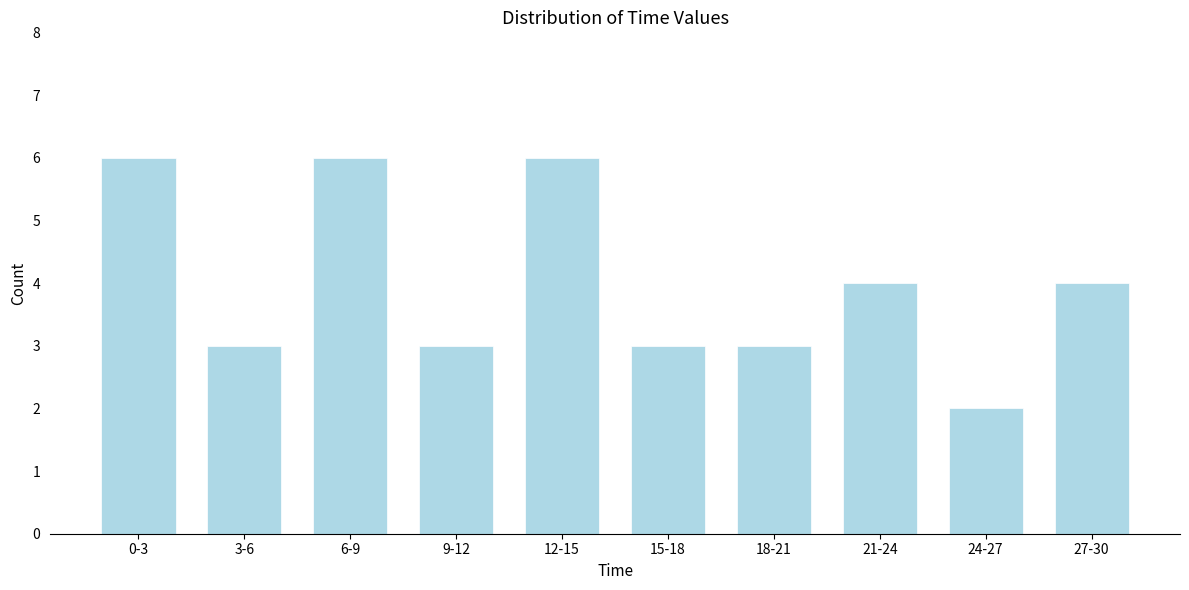

Reading left to right, transcribe all the data shown in this chart.

6	3	6	3	6	3	3	4	2	4